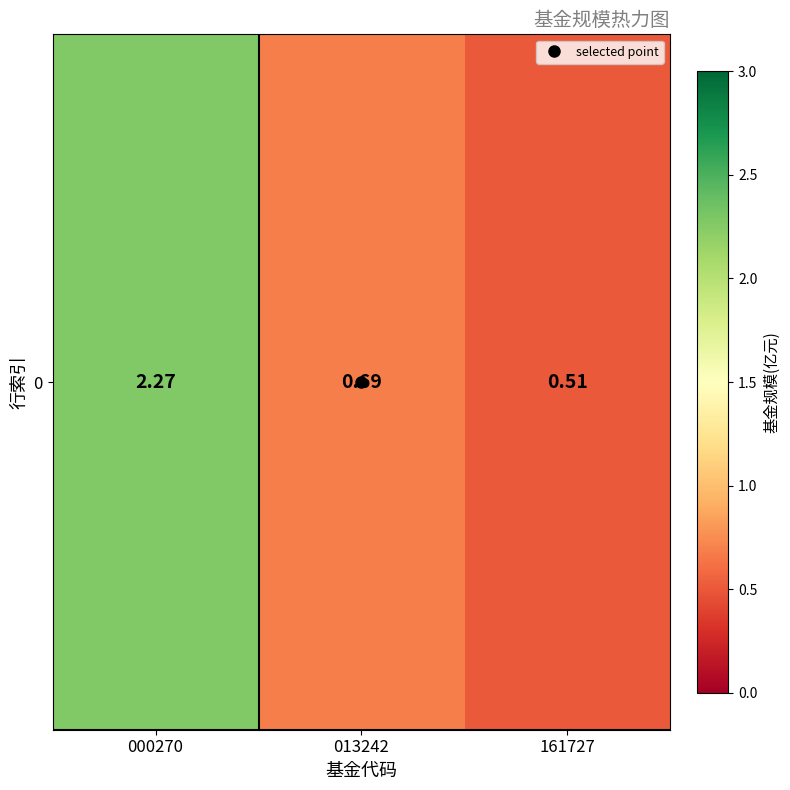

What is the smallest value displayed?

0.5